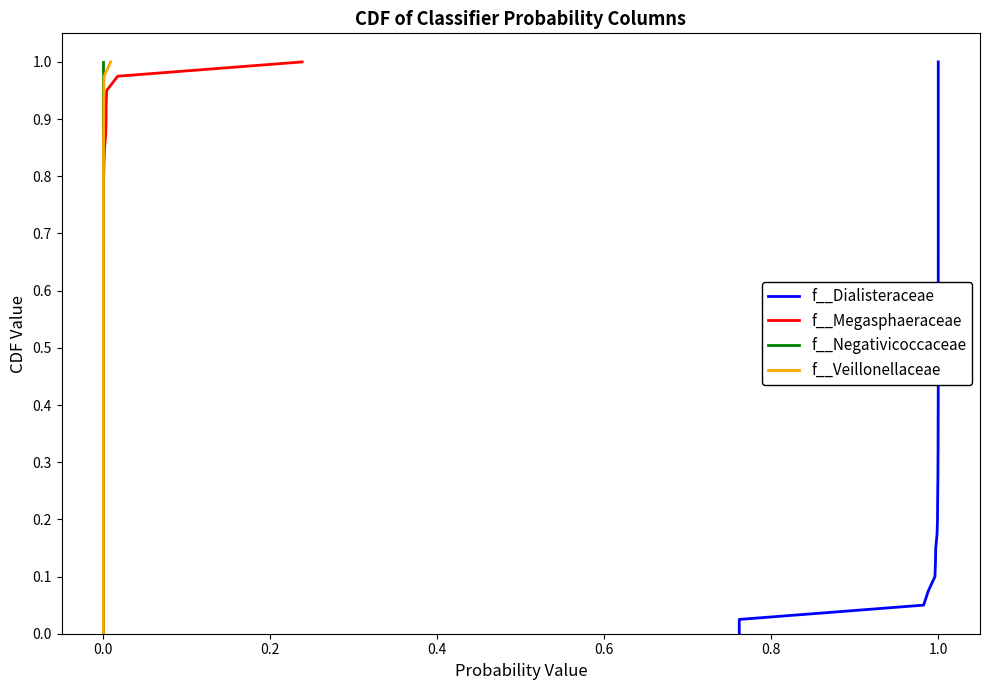

At which category is the sum across all series the highest?

28